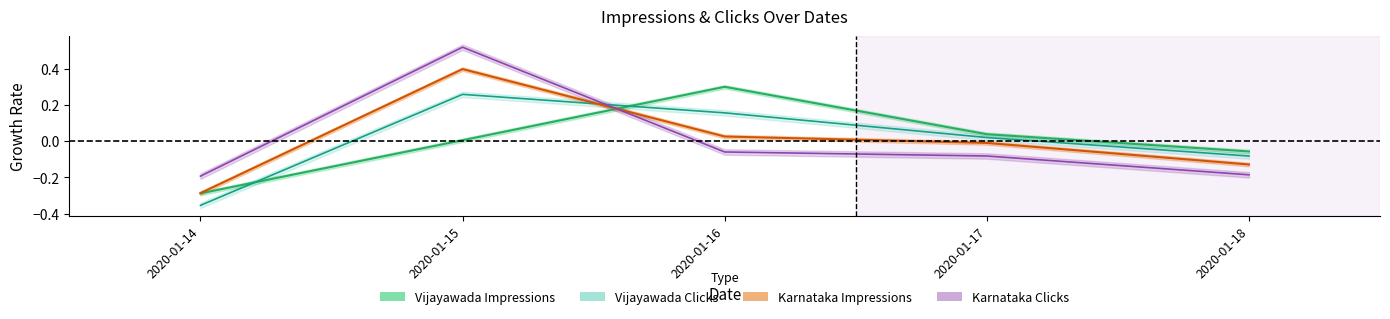

Is it true that Karnataka Impressions equals 0.3 at 2020-01-15?

False